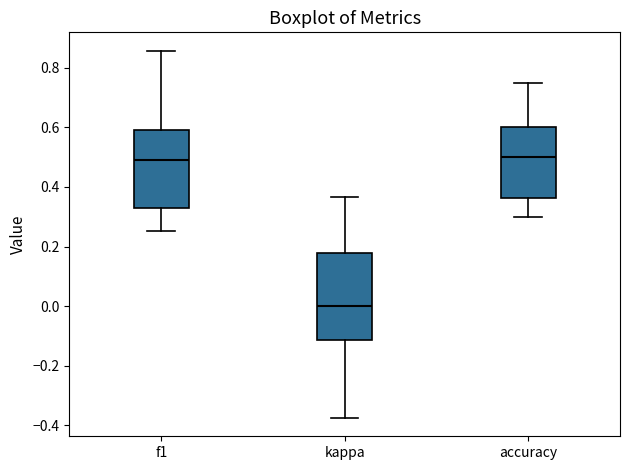

Reading left to right, read every box against the y-axis: the position of its median line, the range the box covers, and the ends of its whiskers. The values are not printed on the chart, so give them approximately, as read against the axis.

f1: median 0.48, box 0.34 to 0.60, whiskers 0.26 to 0.86
kappa: median 0.00, box -0.12 to 0.18, whiskers -0.38 to 0.36
accuracy: median 0.50, box 0.36 to 0.60, whiskers 0.30 to 0.76